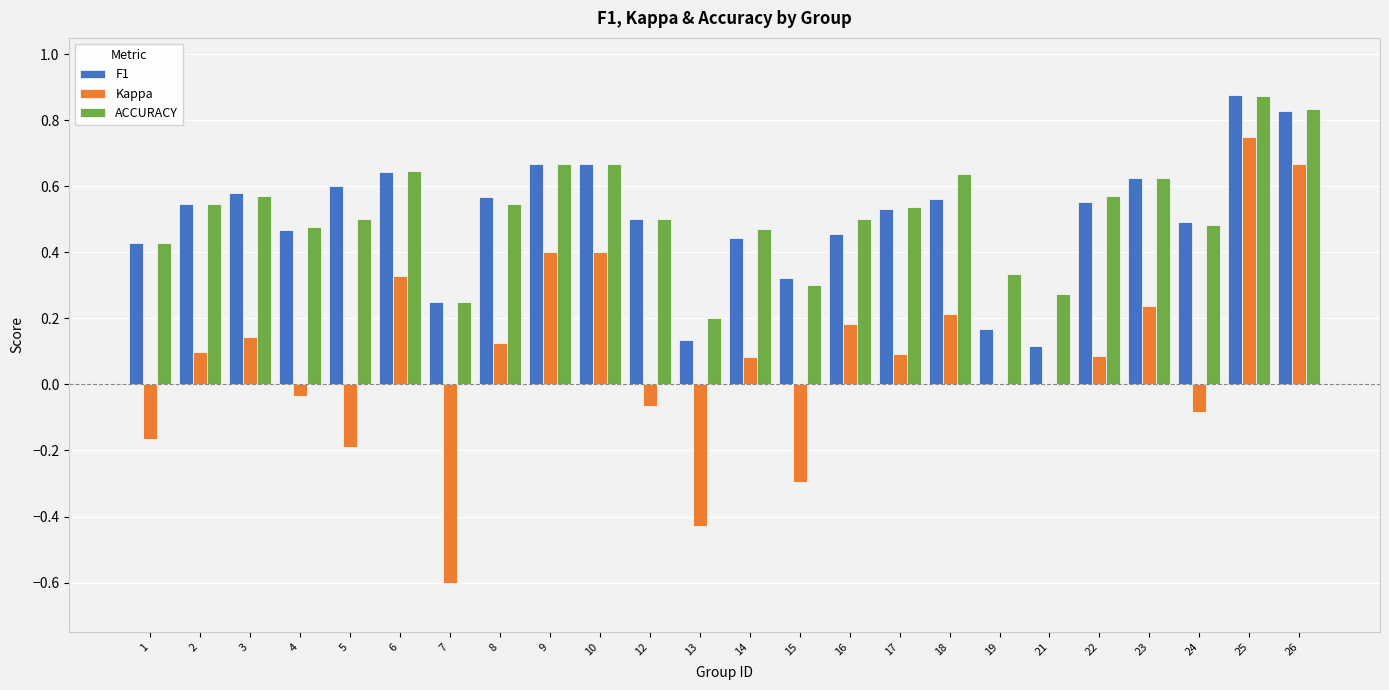

Which series changed the most between 23 and 26?

Kappa